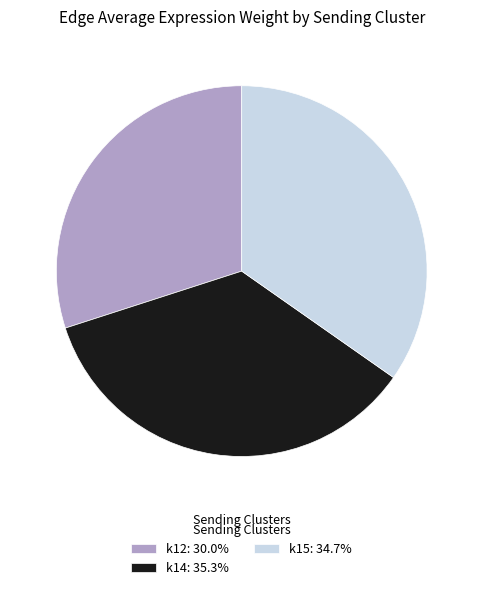

What is the ratio of the value at k14: 35.3% to the value at k12: 30.0%?

1.2